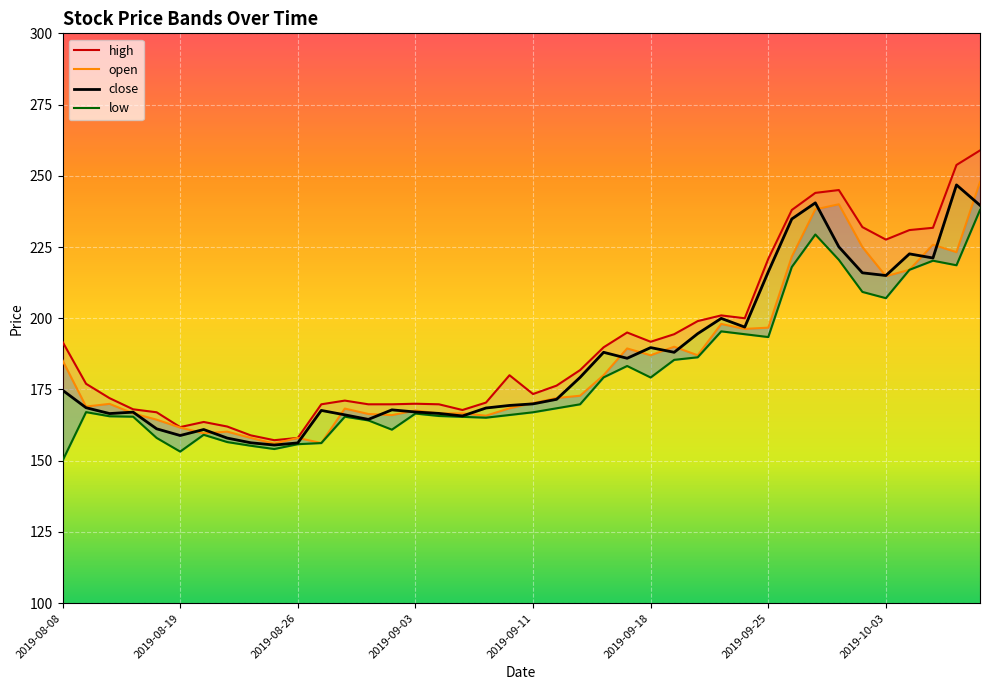

Is this an area chart (filled region under the line)?

No